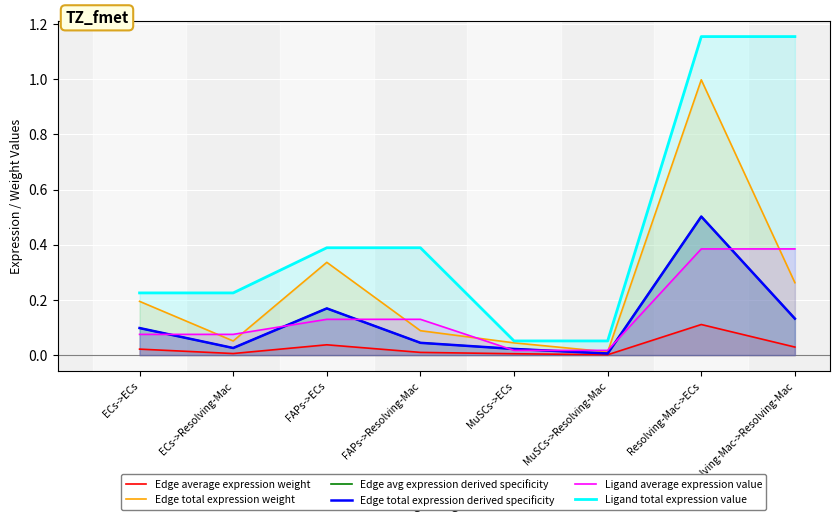

Which series has the widest spread of values?

Ligand total expression value